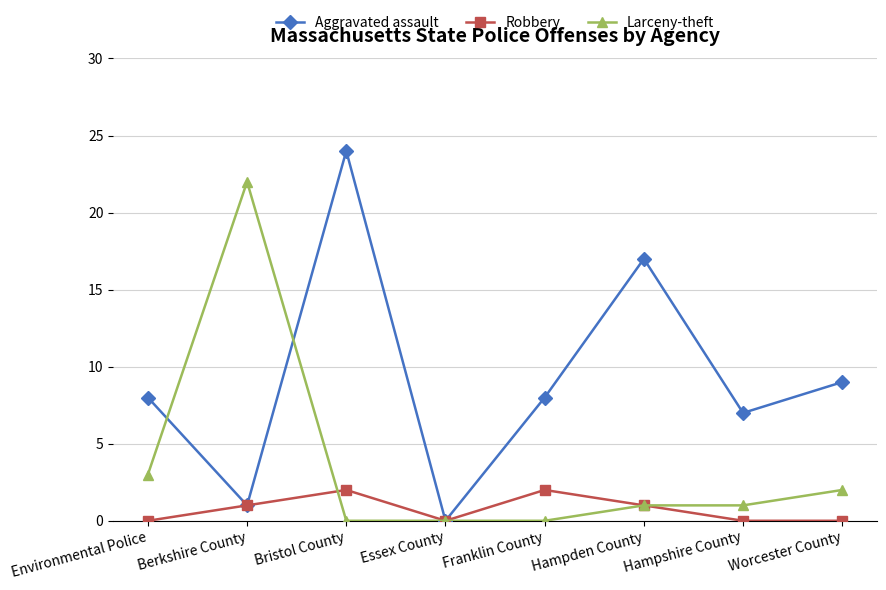

What is the average value of the Robbery series?

1